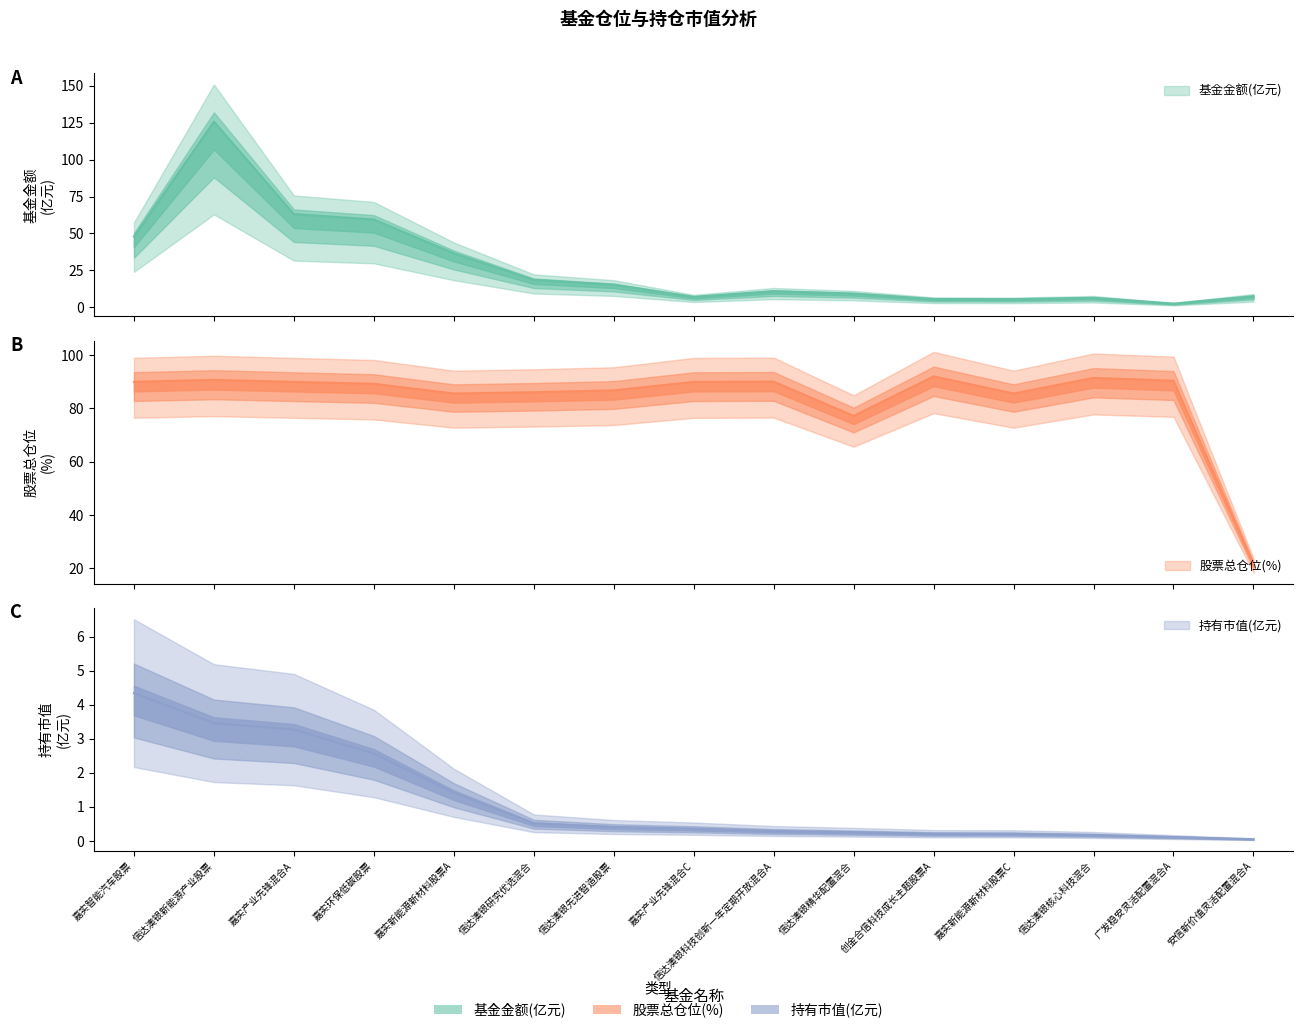

Where is 基金金额(亿元) nearest to the value 64?

嘉实产业先锋混合A